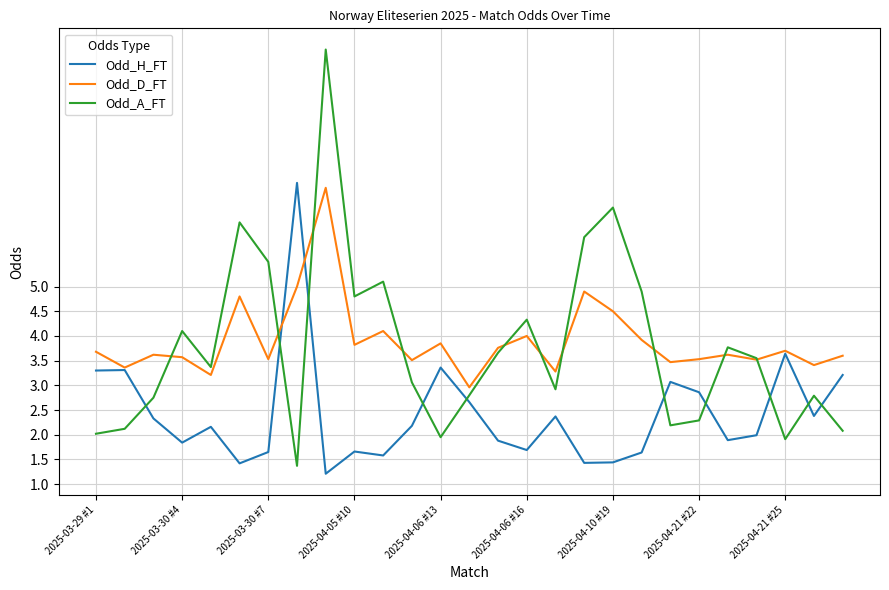

How many times do Odd_H_FT and Odd_A_FT cross each other?

10